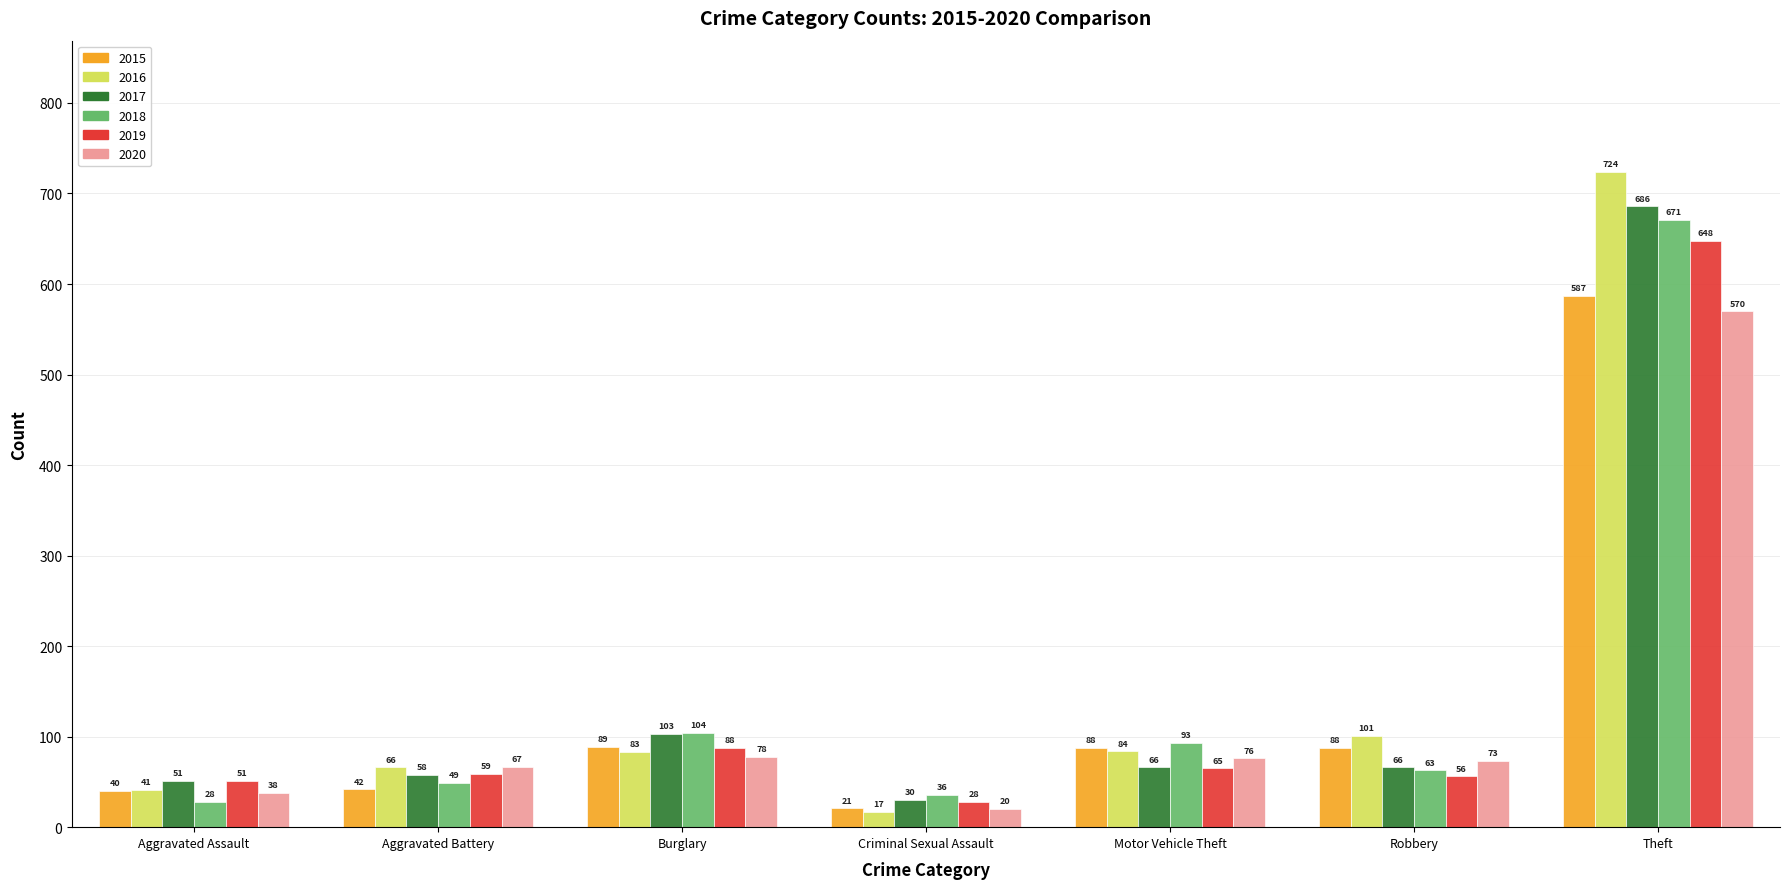

What are all the series names shown in the legend?

2015, 2016, 2017, 2018, 2019, 2020